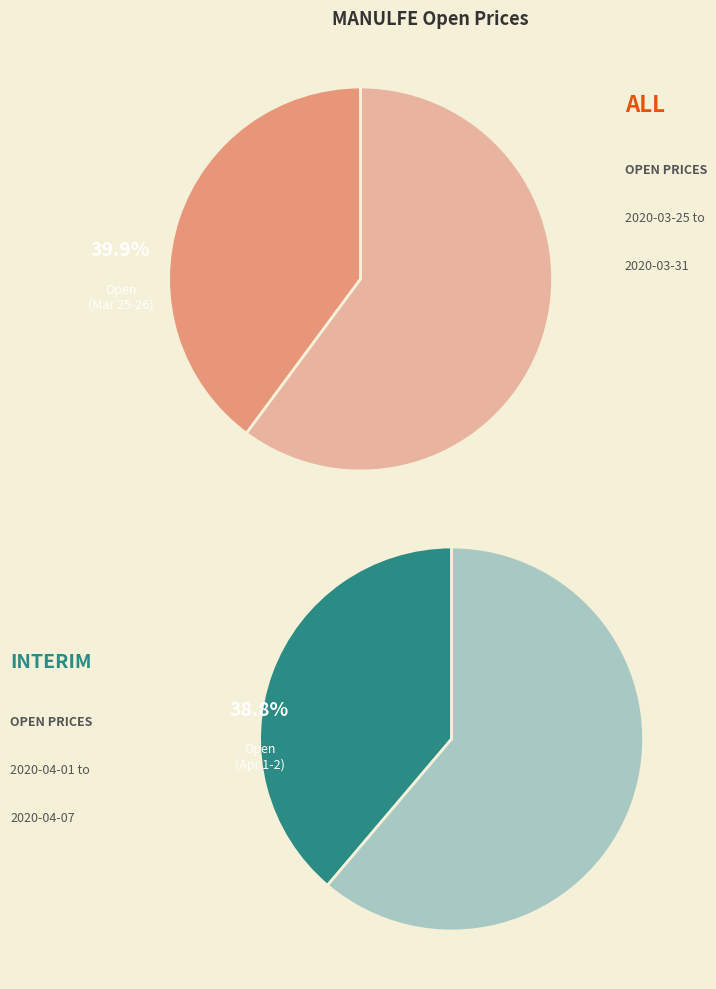

Which category has the smallest portion of the pie?

2020-04-02